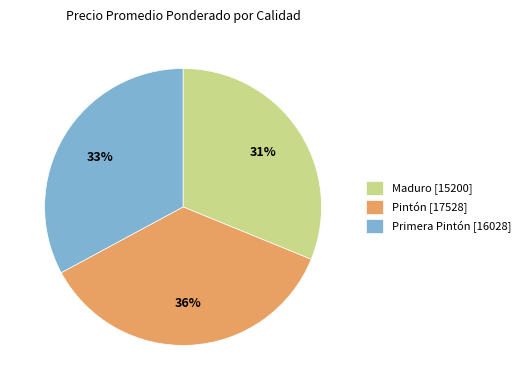

What is the ratio of the value at Primera Pintón [16028] to the value at Maduro [15200]?

1.1